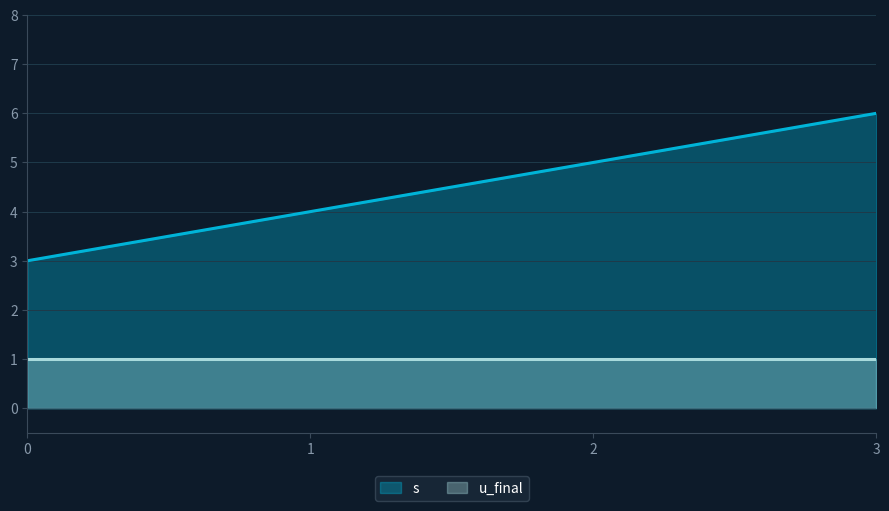

Reading left to right, what are all the values shown in this chart?

3	4	5	6